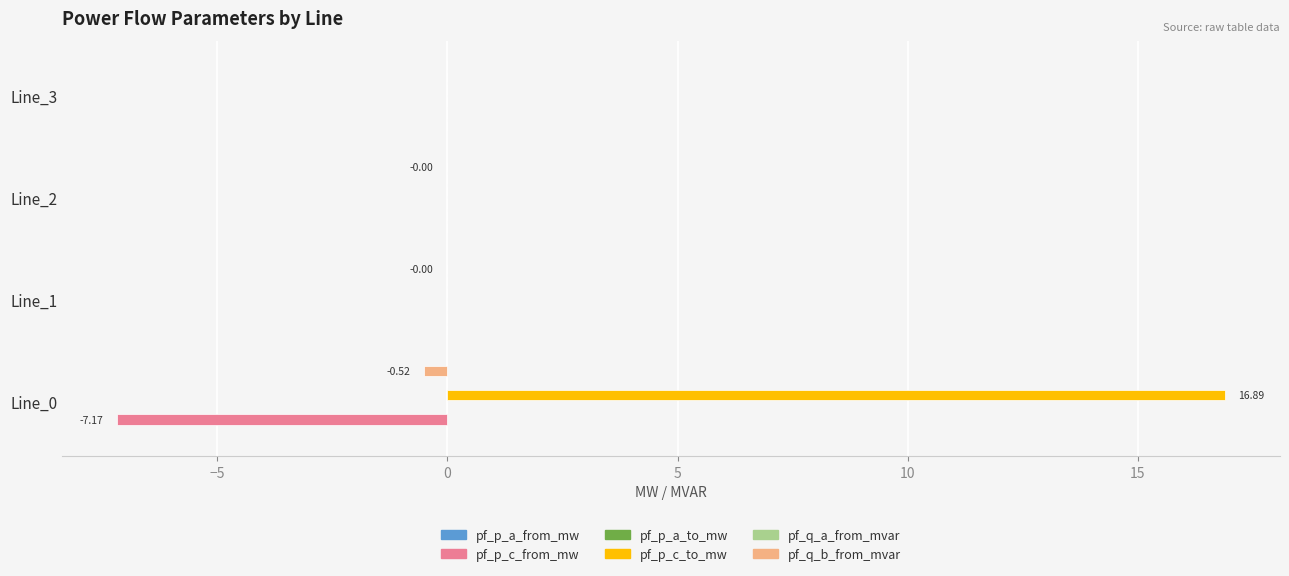

Which series changed the most between Line_0 and Line_2?

pf_p_c_to_mw